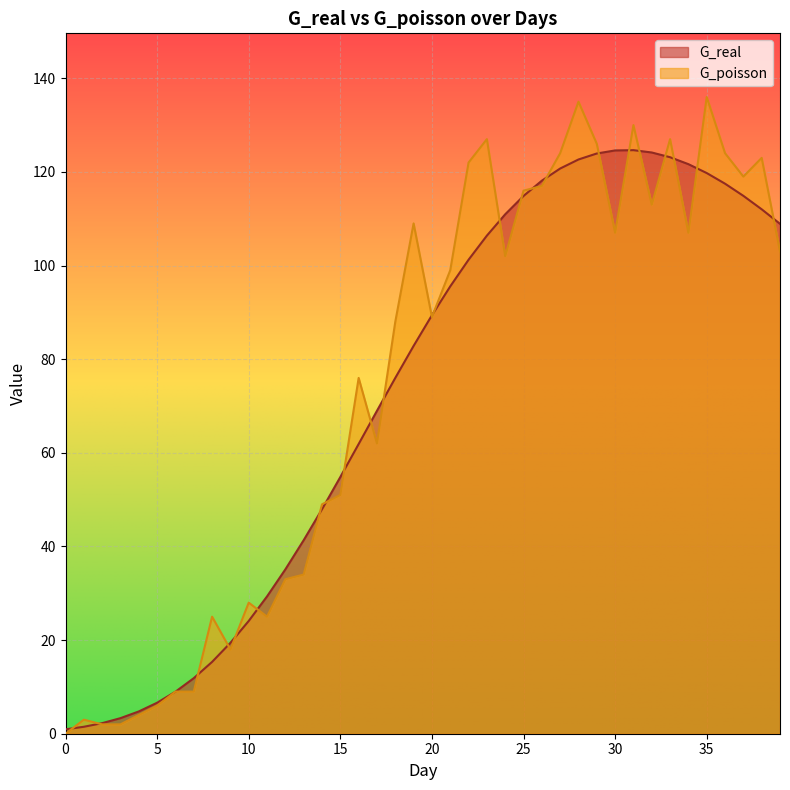

Is it true that G_poisson equals 14.2 at 11?

False